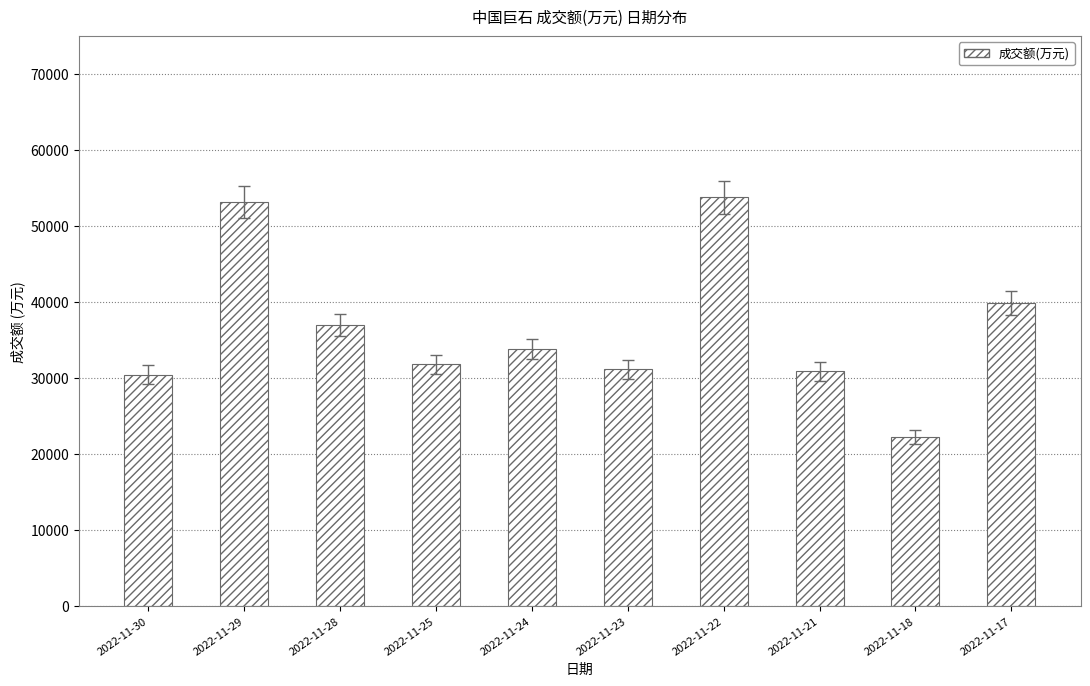

Are the bars grouped side by side (vs. stacked)?

No